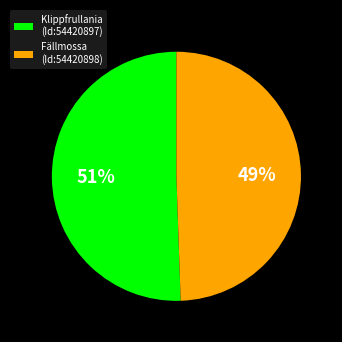

What percentage is the Fällmossa (Id:54420898) slice, to the nearest percent?

49%